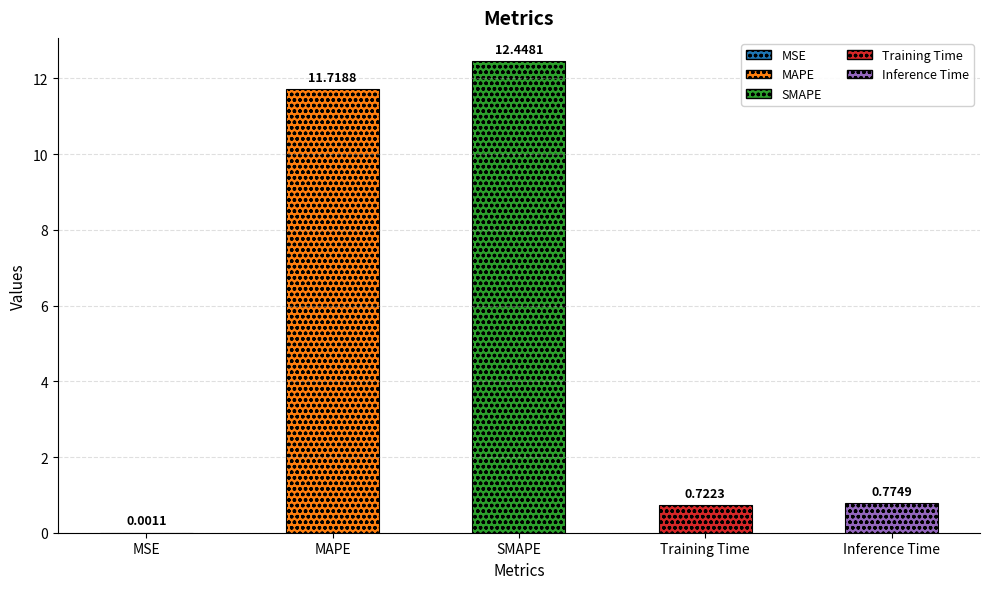

Reading right to left, what are all the values shown in this chart?

Inference Time=0.8	Training Time=0.7	SMAPE=12.4	MAPE=11.7	MSE=0.0